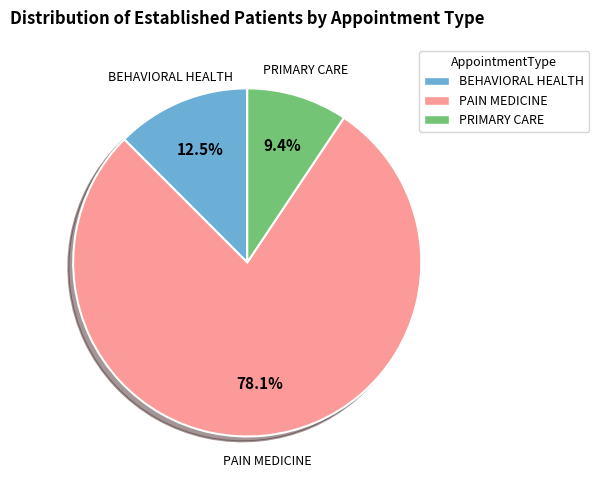

What is the smallest slice in the pie chart?

PRIMARY CARE